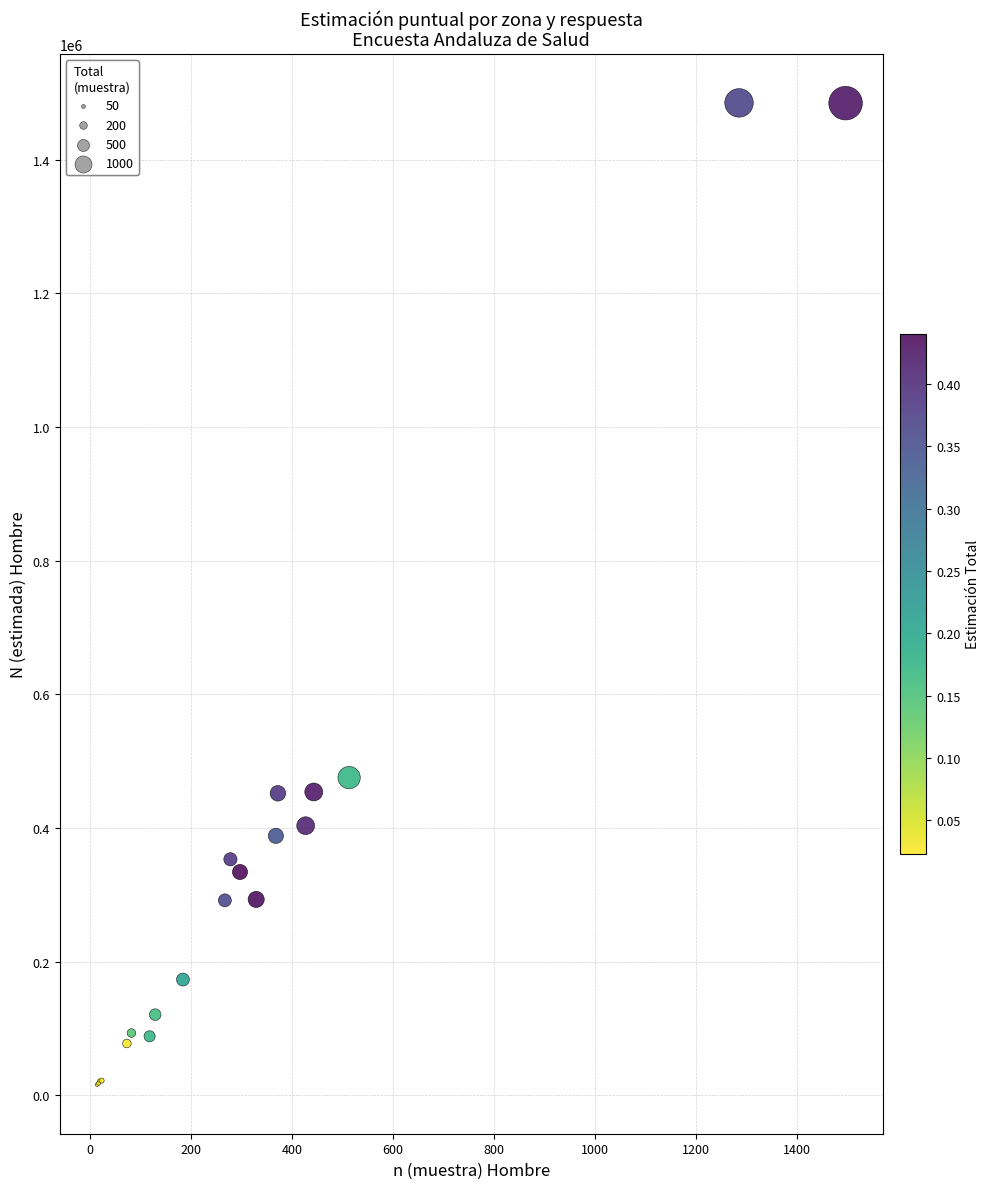

What Y value in the scatter plot is closest to 750573?

475437